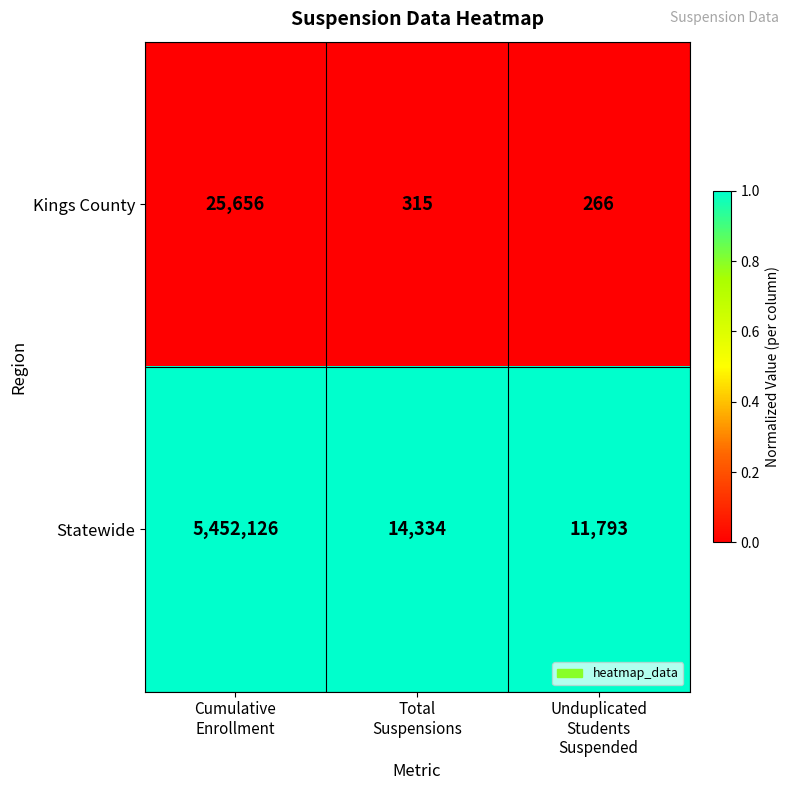

Which series has the largest total across all categories?

Statewide